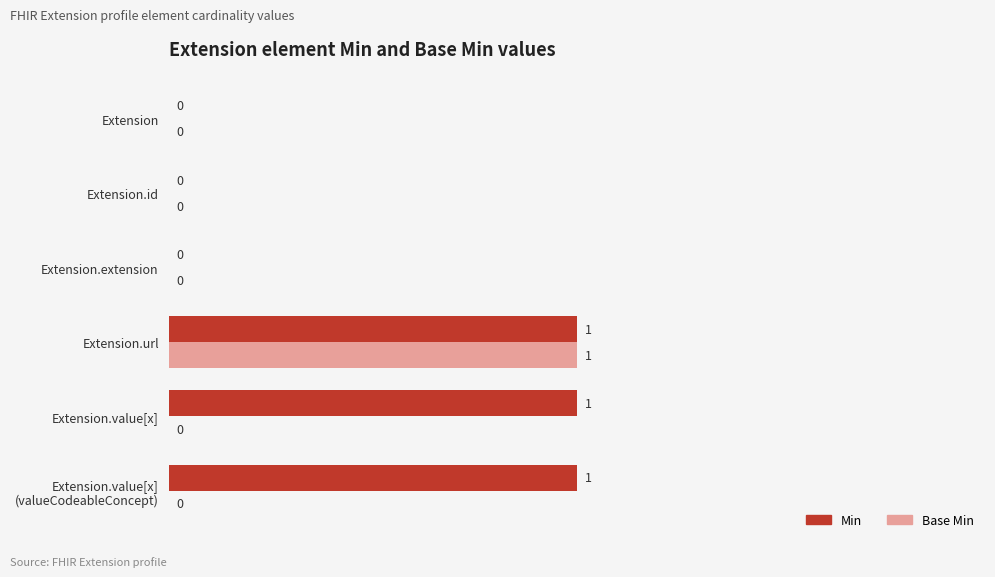

Is it true that Base Min equals -1 at Extension.value[x]?

False